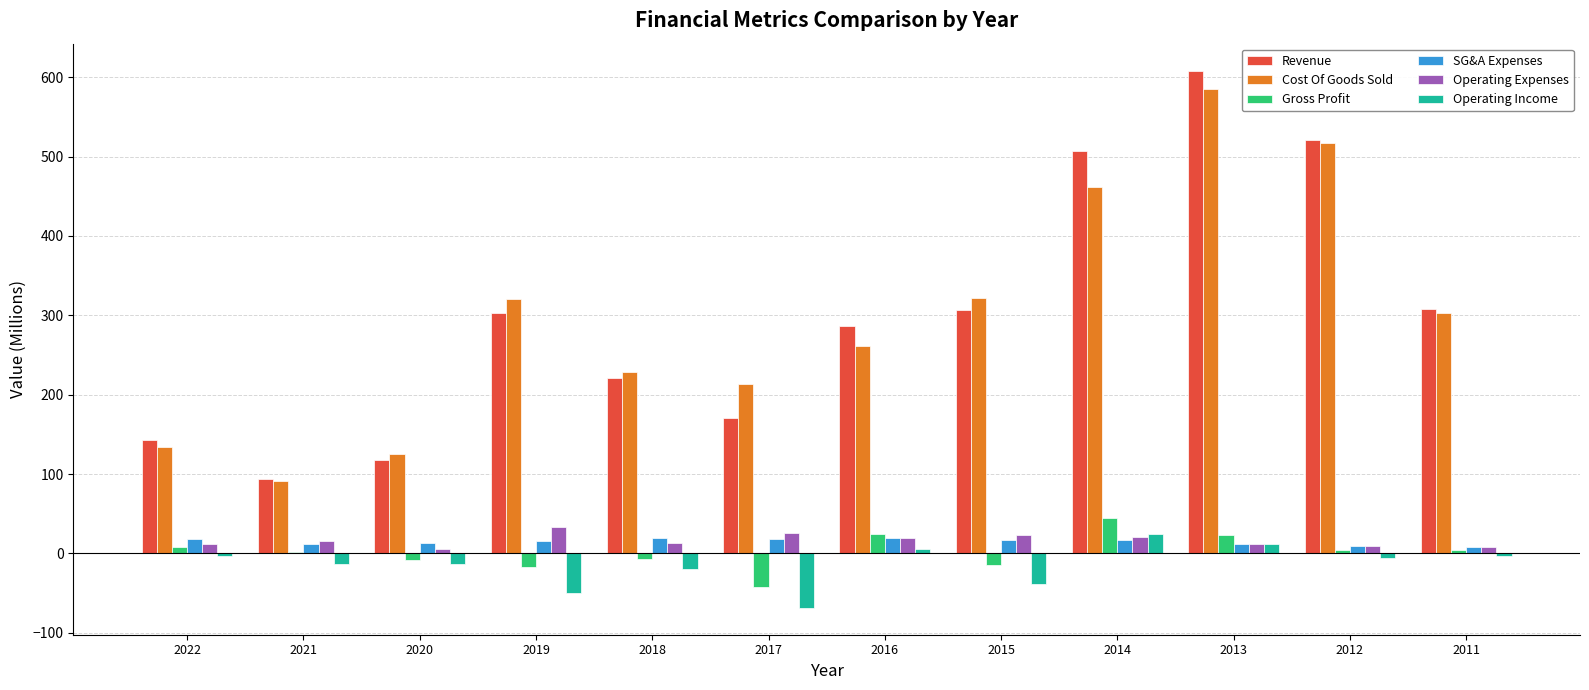

Between 2022 and 2014, which series saw the biggest shift?

Revenue